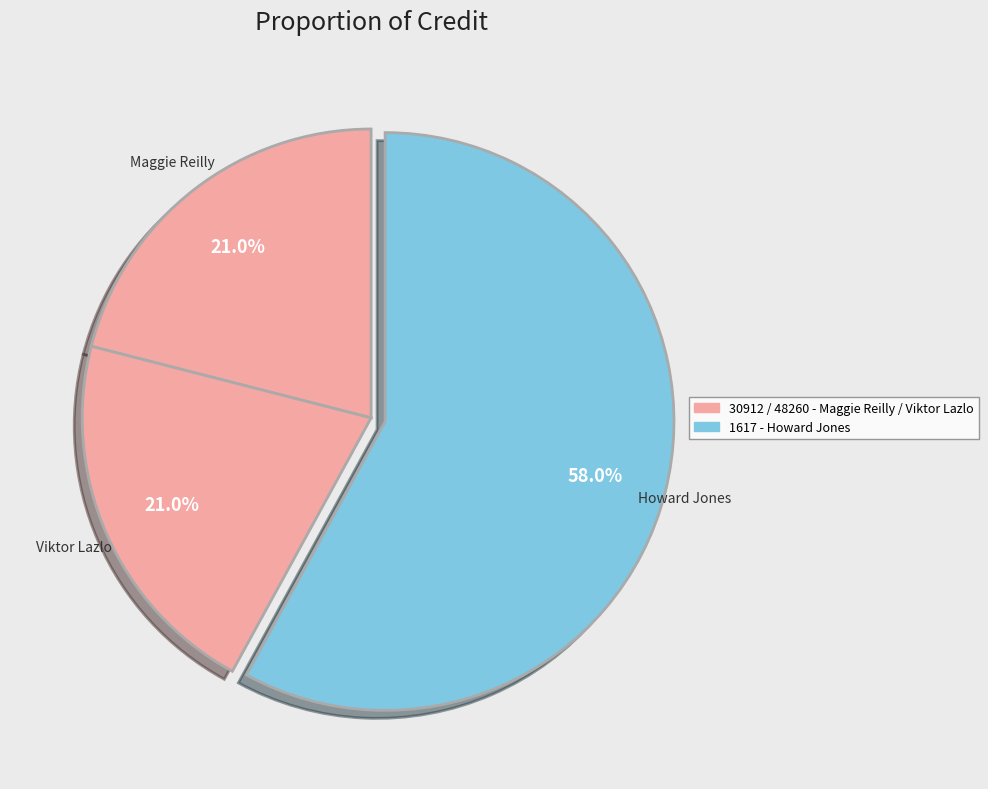

Is the sum of Howard Jones and Viktor Lazlo greater than half?

Yes